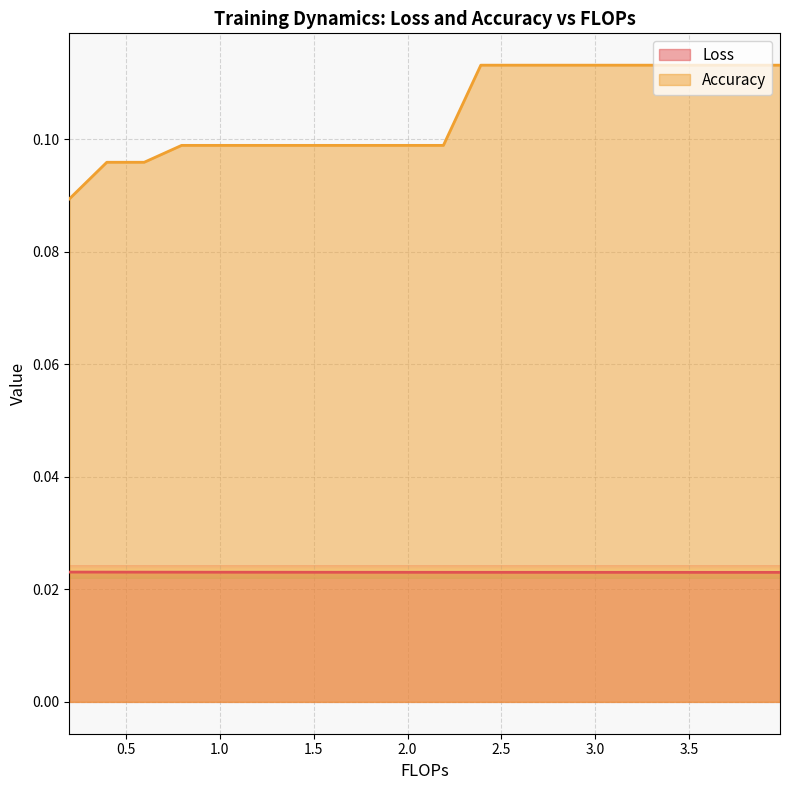

True or false: Accuracy and Loss intersect in this chart.

False